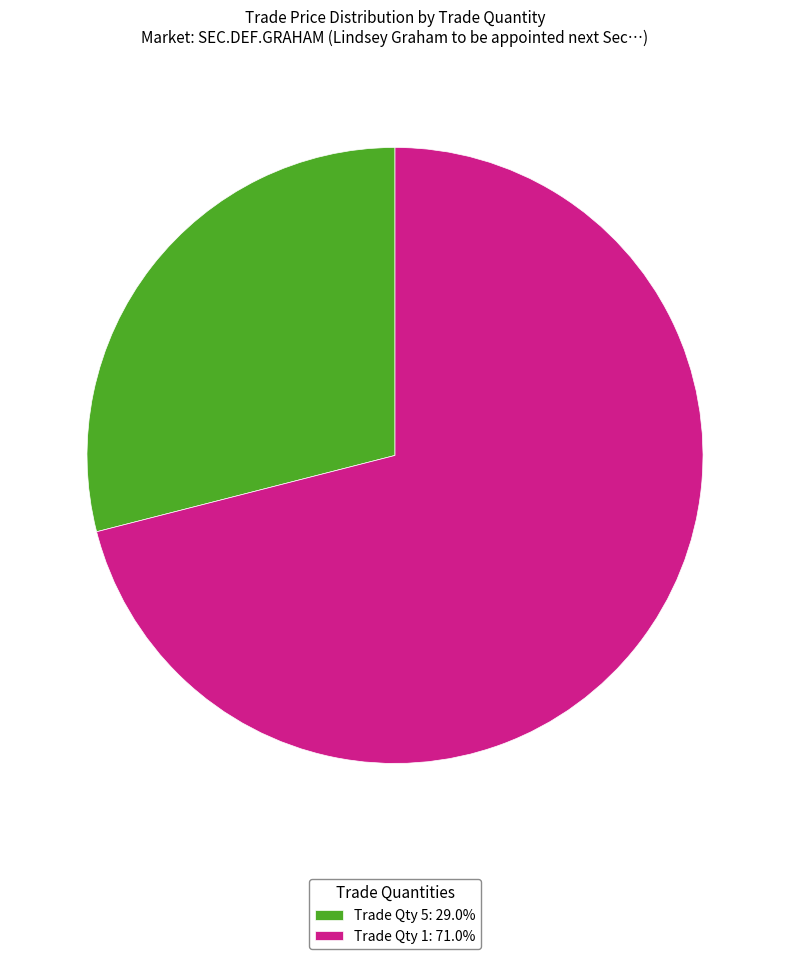

Is Trade Qty 5: 29.0% the majority of the pie?

No